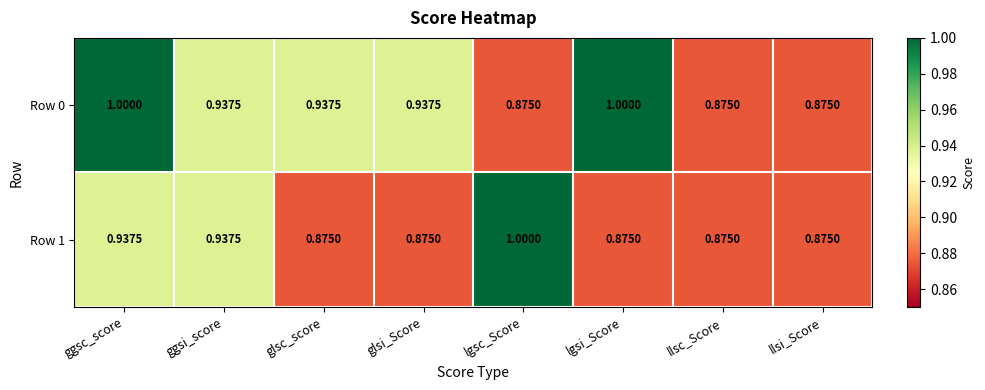

What is the spread (max minus min) of values at lgsi_Score?

0.1